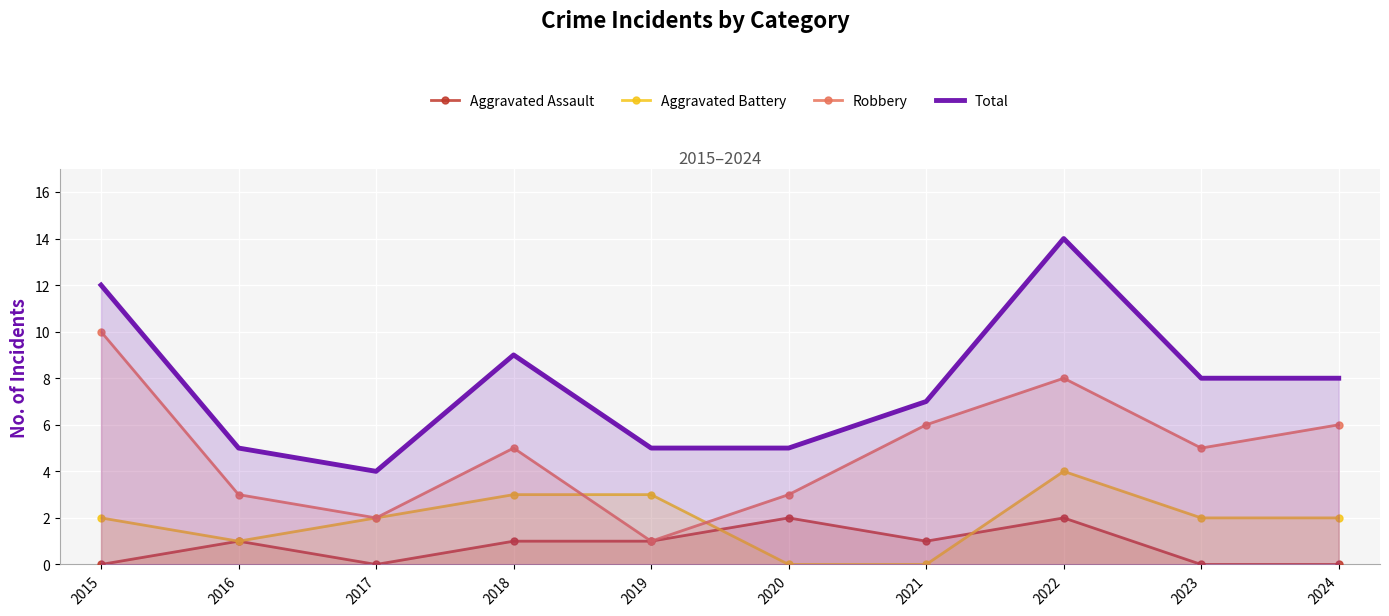

What is the maximum value for Aggravated Assault?

2